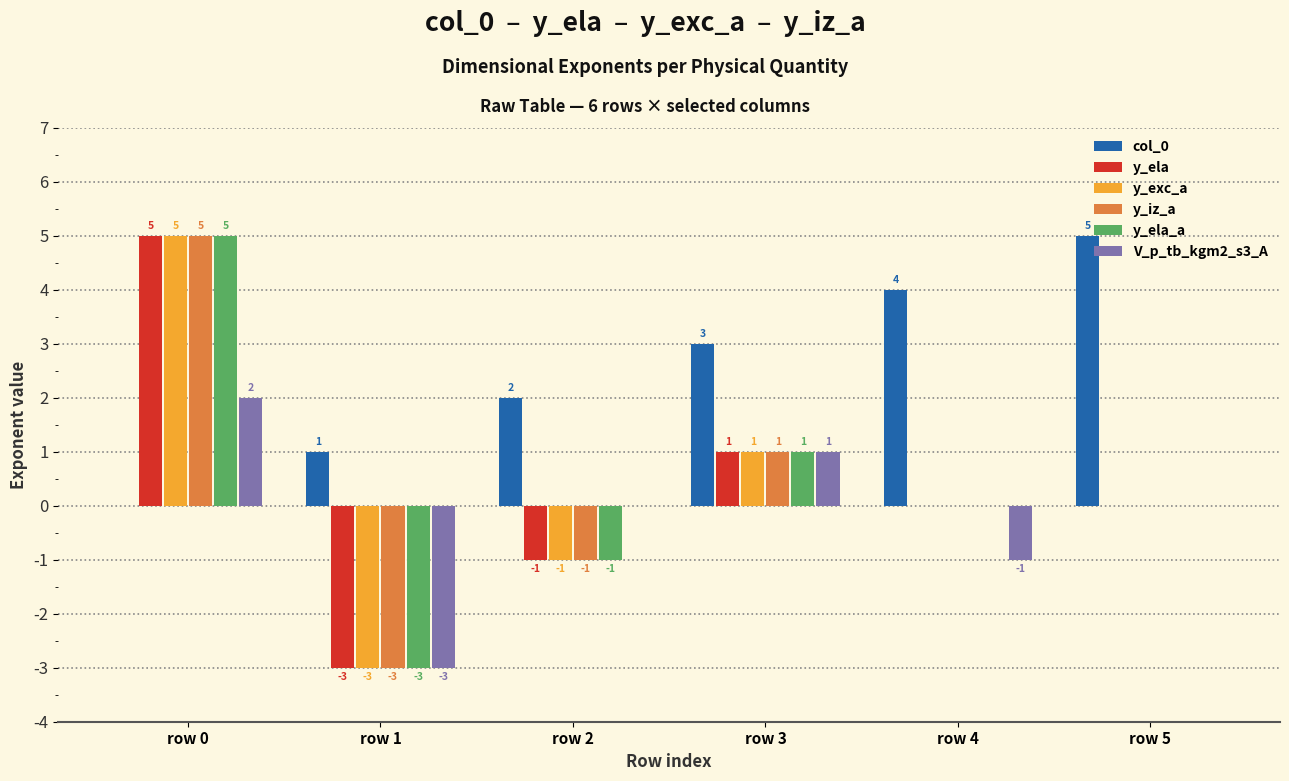

Reading left to right, list all the values displayed in this chart.

col_0: 0	1	2	3	4	5
y_ela: 5	-3	-1	1	0	0
y_exc_a: 5	-3	-1	1	0	0
y_iz_a: 5	-3	-1	1	0	0
y_ela_a: 5	-3	-1	1	0	0
V_p_tb_kgm2_s3_A: 2	-3	0	1	-1	0